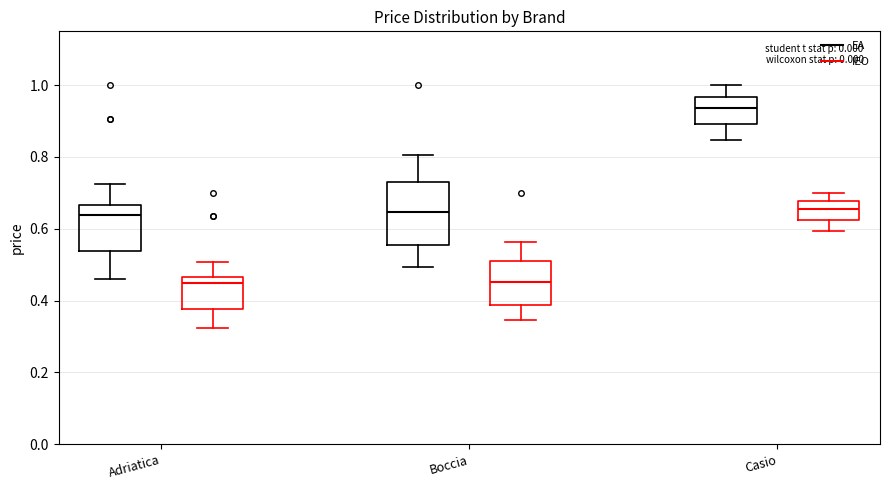

Reading left to right, transcribe this box plot: for each box, give where its median line is, the range the box spans, and where its two whiskers end, as read against the y-axis. The values are not printed on the chart, so give them approximately, as read against the axis.

Adriatica (EA): median 0.64, box 0.54 to 0.66, whiskers 0.46 to 0.72
Adriatica (IEO): median 0.44, box 0.38 to 0.46, whiskers 0.32 to 0.50
Boccia (EA): median 0.64, box 0.56 to 0.74, whiskers 0.50 to 0.80
Boccia (IEO): median 0.46, box 0.38 to 0.52, whiskers 0.34 to 0.56
Casio (EA): median 0.94, box 0.90 to 0.96, whiskers 0.84 to 1.00
Casio (IEO): median 0.66, box 0.62 to 0.68, whiskers 0.60 to 0.70